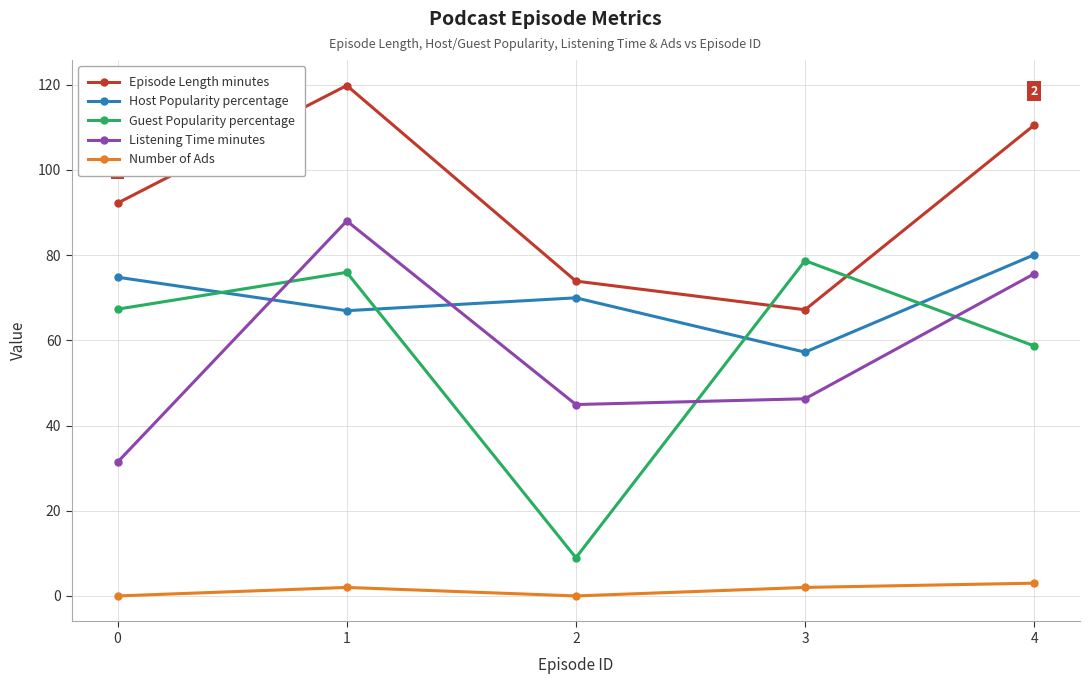

How many data points in Number of Ads are less than 2?

2